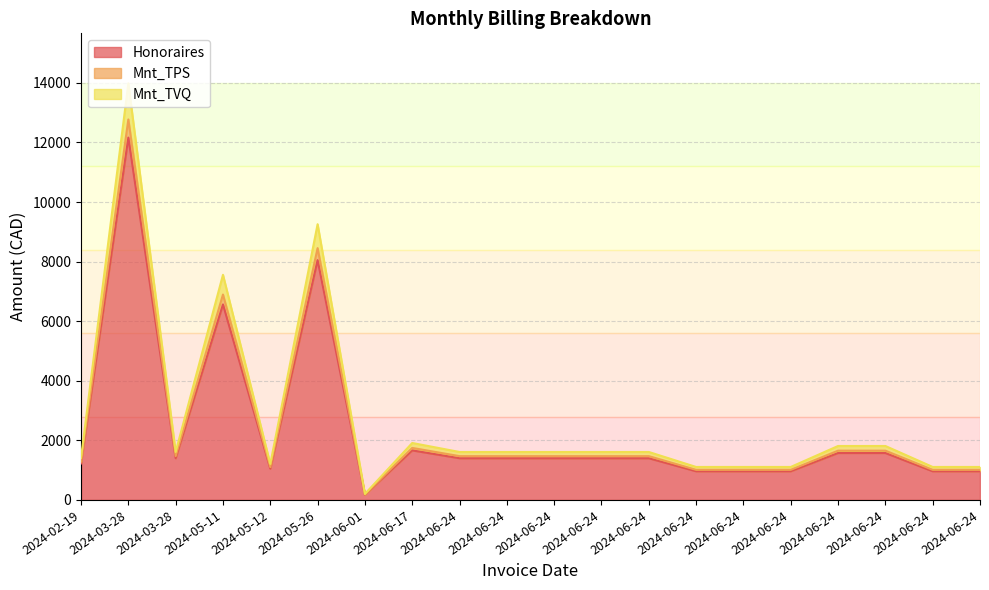

Does the chart have visible grid lines?

Yes